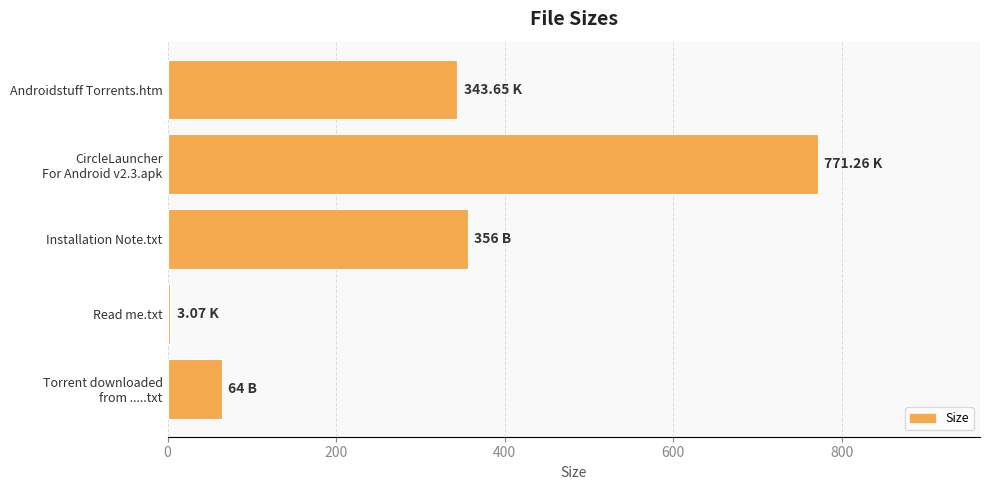

What is the label of the 5th bar from the bottom?

Androidstuff Torrents.htm